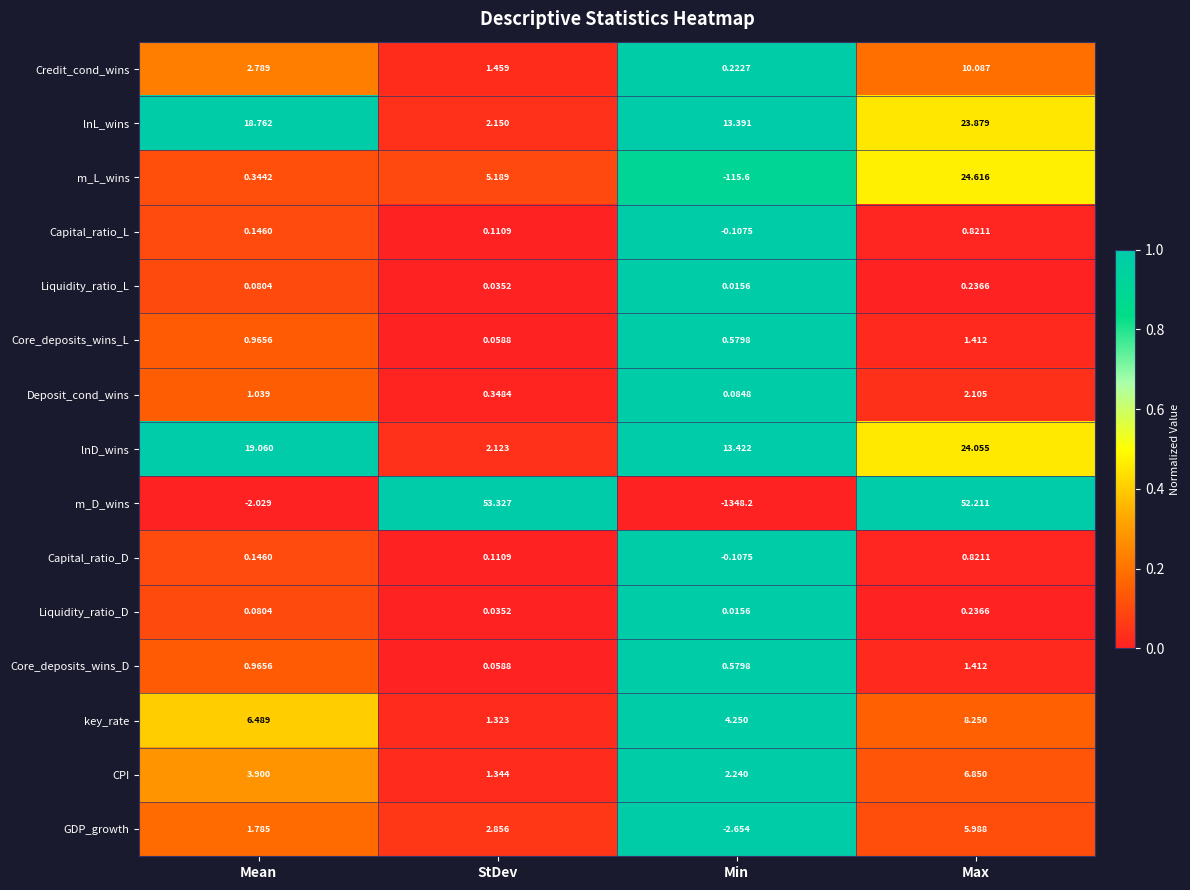

At which label does Core_deposits_wins_D reach its minimum?

StDev